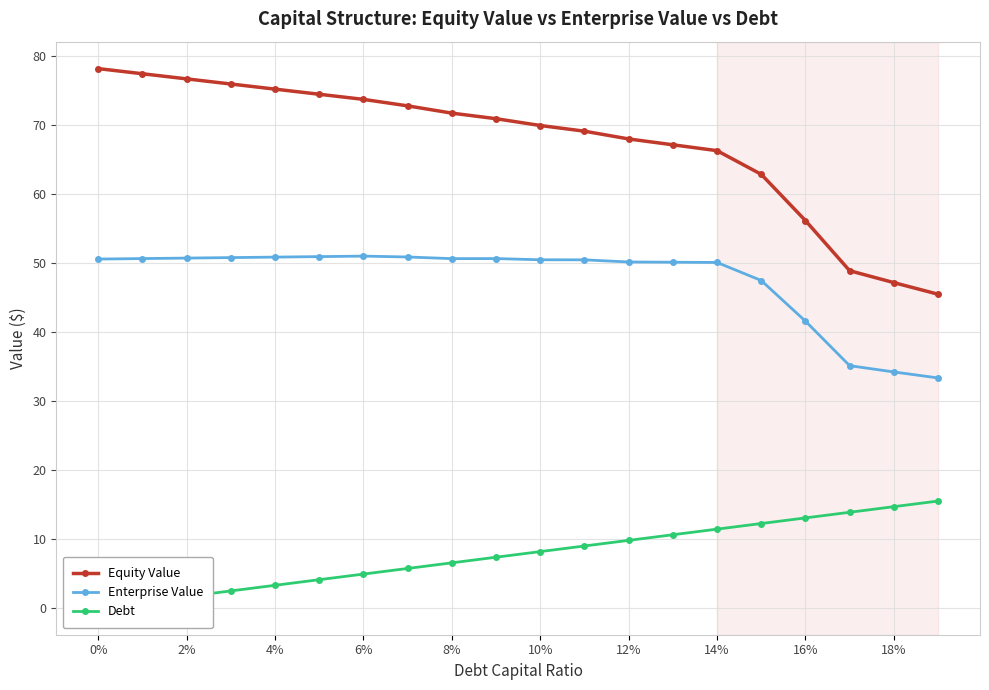

True or false: Debt and Enterprise Value intersect in this chart.

False